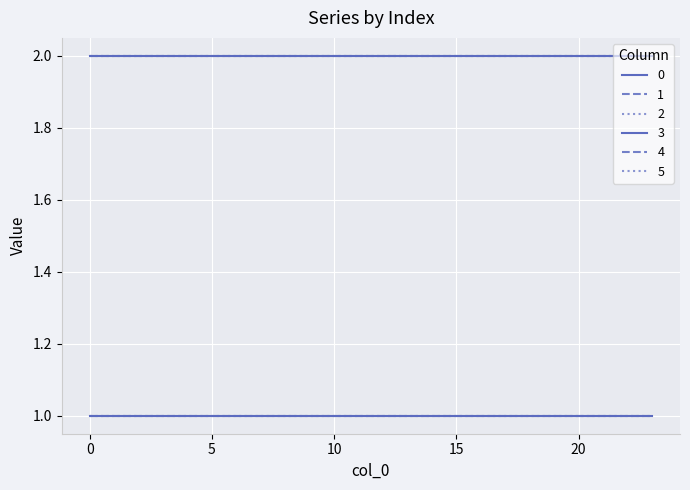

Rank the categories by 5 value from lowest to highest.

0, 1, 2, 3, 4, 5, 6, 7, 8, 9, 10, 11, 12, 13, 14, 15, 16, 17, 18, 19, 20, 21, 22, 23